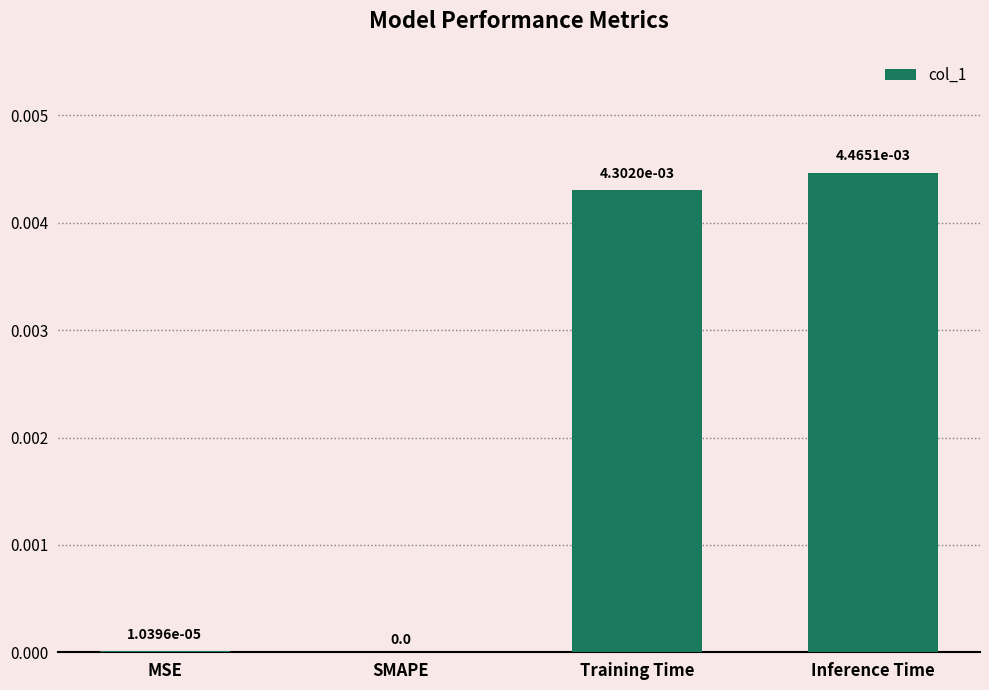

Which label corresponds to the largest value in the chart?

Inference Time